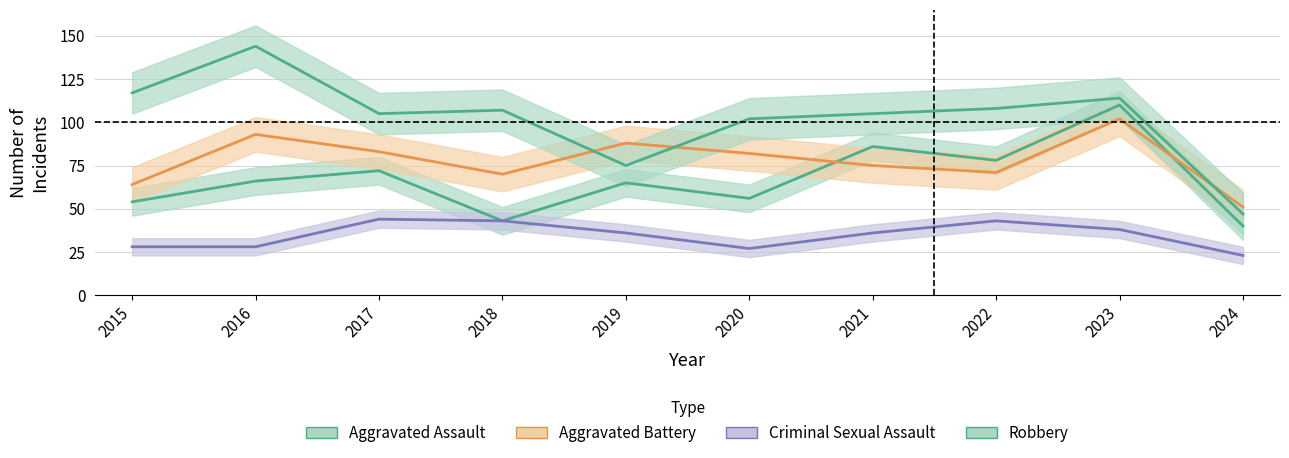

What is the lowest value of the Criminal Sexual Assault series?

23